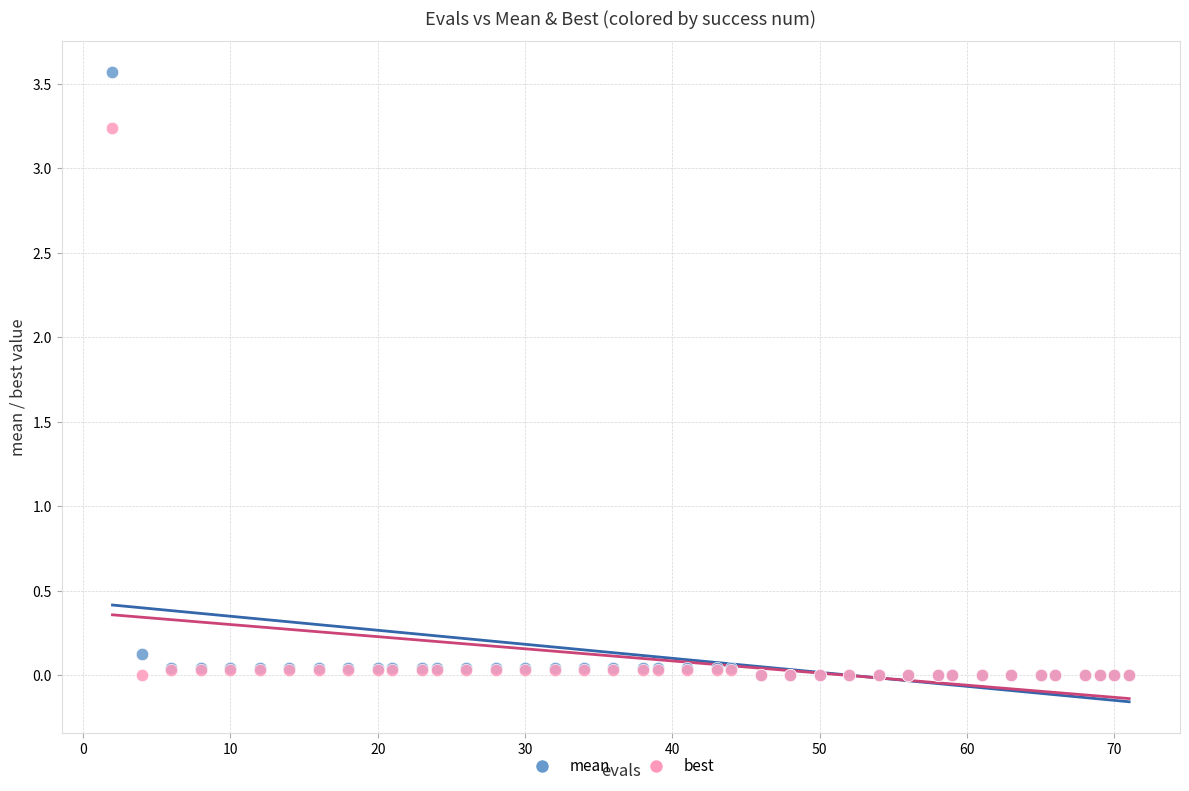

What are all the series names shown in the legend?

mean, best